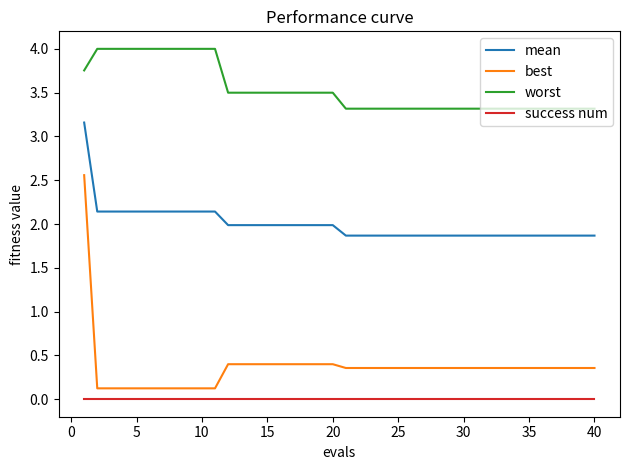

Does the chart have visible grid lines?

No